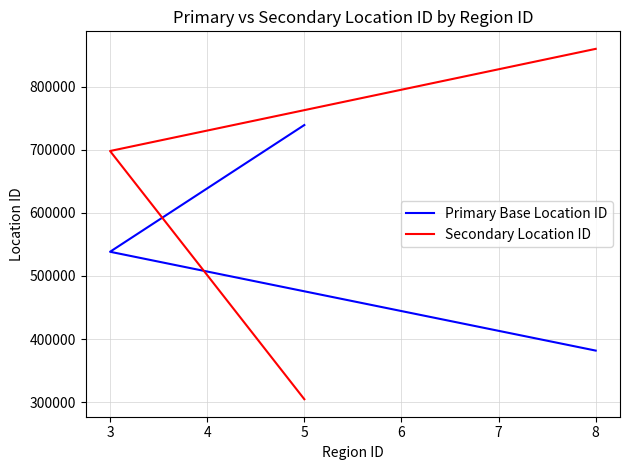

What is the maximum value shown in the chart?

860089